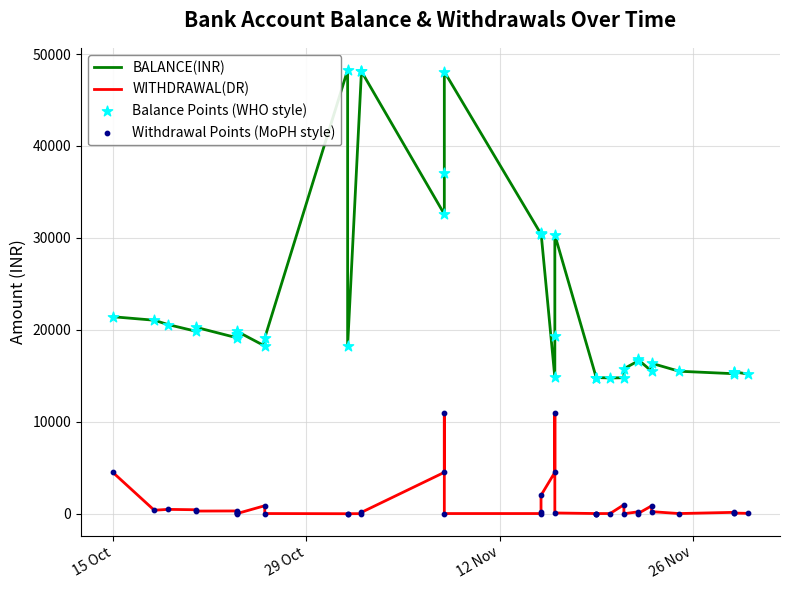

Which series contains the highest Y value?

BALANCE(INR)